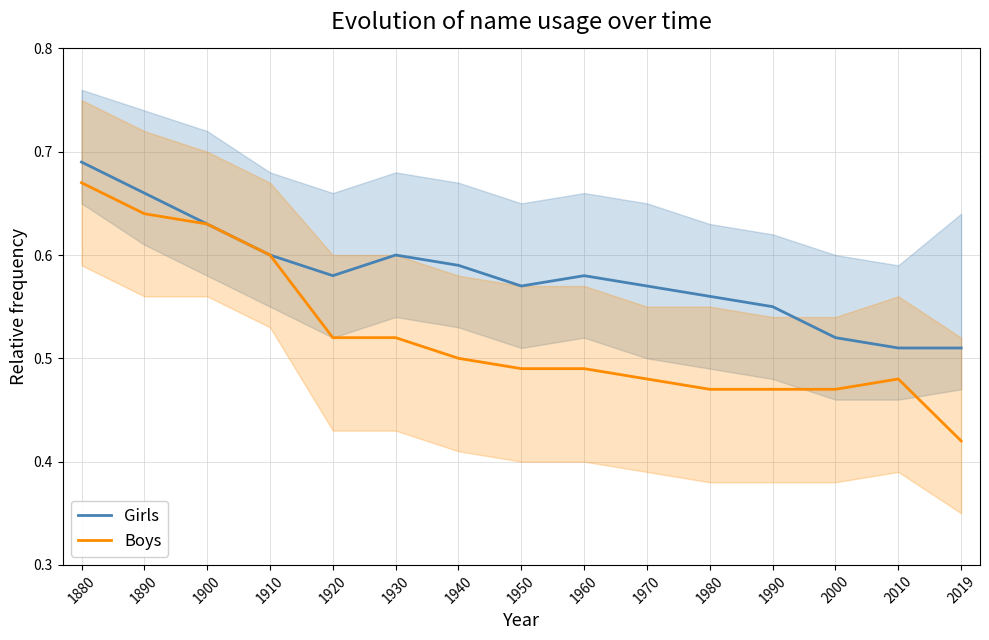

Is it true that Boys equals 0.3 at 1930?

False